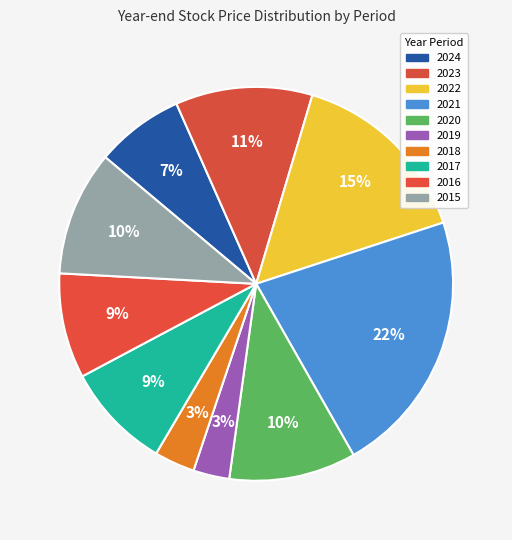

How many slices are in this pie chart?

10